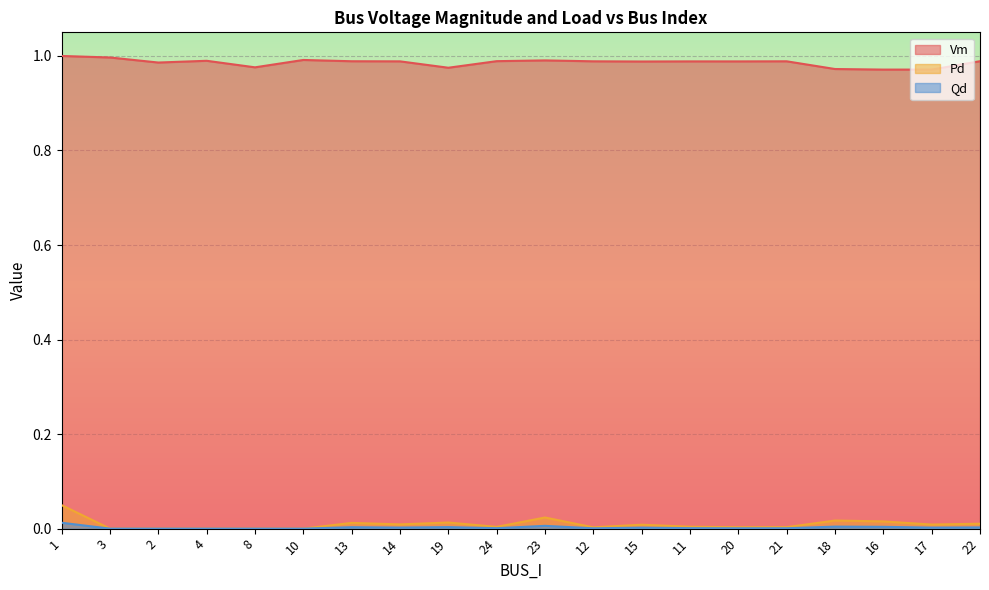

Does the chart display data point markers on the line(s)?

No